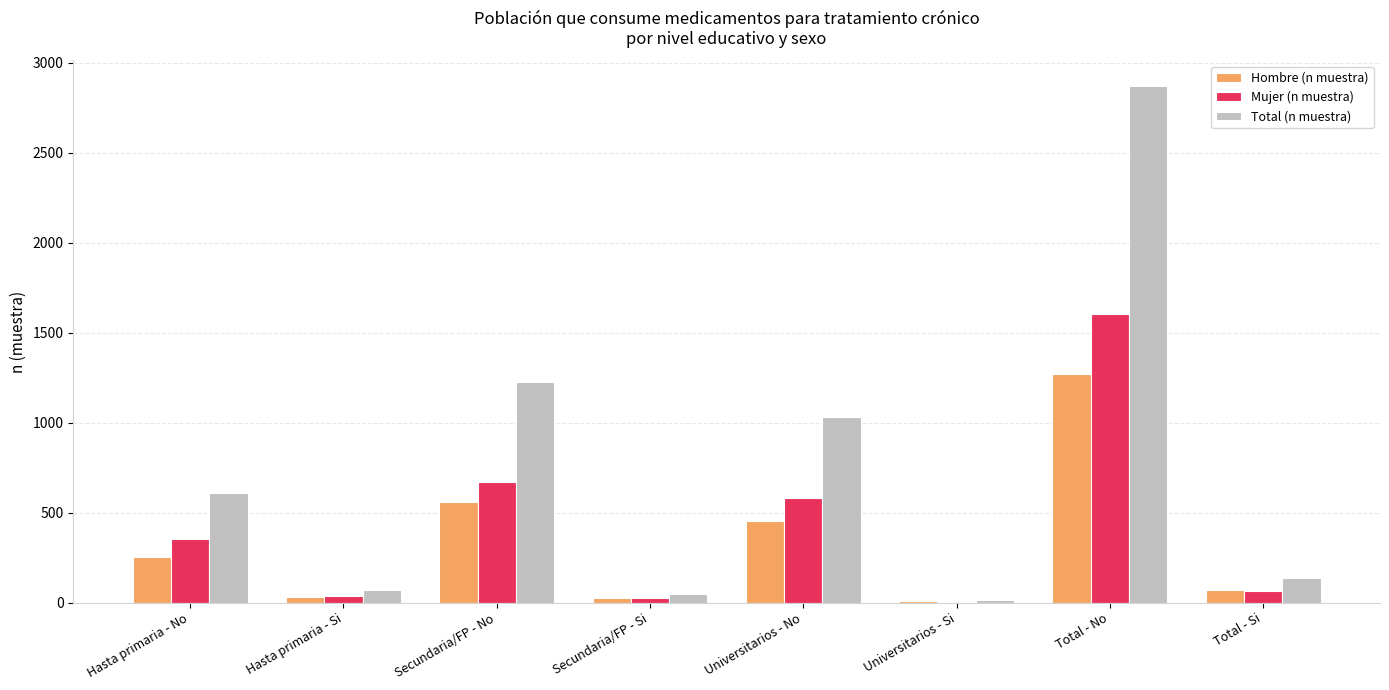

Which category has the highest value across all series?

Total - No